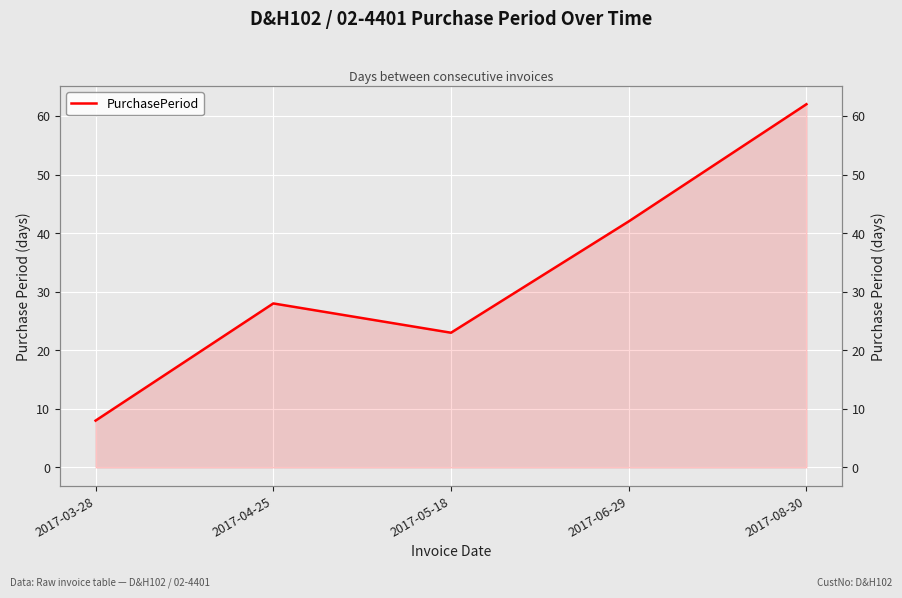

Is it true that the value at 2017-04-25 is 49?

False